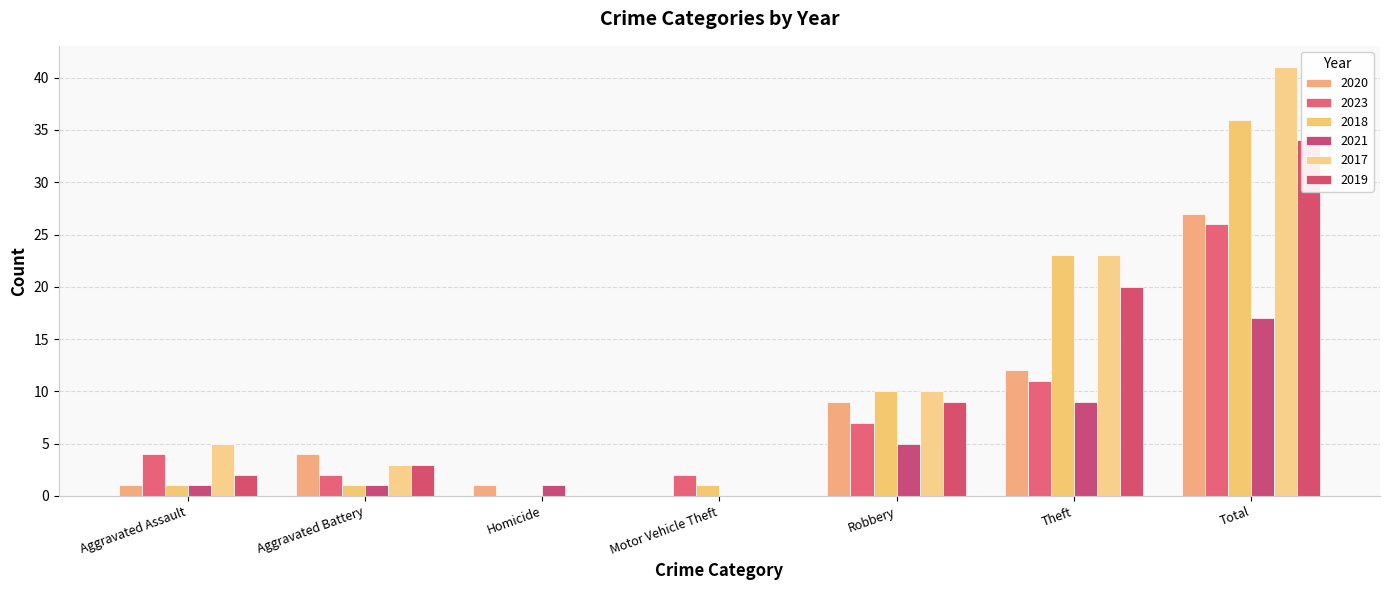

Reading right to left, list all the values displayed in this chart.

2020: Total=27	Theft=12	Robbery=9	Motor Vehicle Theft=0	Homicide=1	Aggravated Battery=4	Aggravated Assault=1
2023: Total=26	Theft=11	Robbery=7	Motor Vehicle Theft=2	Homicide=0	Aggravated Battery=2	Aggravated Assault=4
2018: Total=36	Theft=23	Robbery=10	Motor Vehicle Theft=1	Homicide=0	Aggravated Battery=1	Aggravated Assault=1
2021: Total=17	Theft=9	Robbery=5	Motor Vehicle Theft=0	Homicide=1	Aggravated Battery=1	Aggravated Assault=1
2017: Total=41	Theft=23	Robbery=10	Motor Vehicle Theft=0	Homicide=0	Aggravated Battery=3	Aggravated Assault=5
2019: Total=34	Theft=20	Robbery=9	Motor Vehicle Theft=0	Homicide=0	Aggravated Battery=3	Aggravated Assault=2